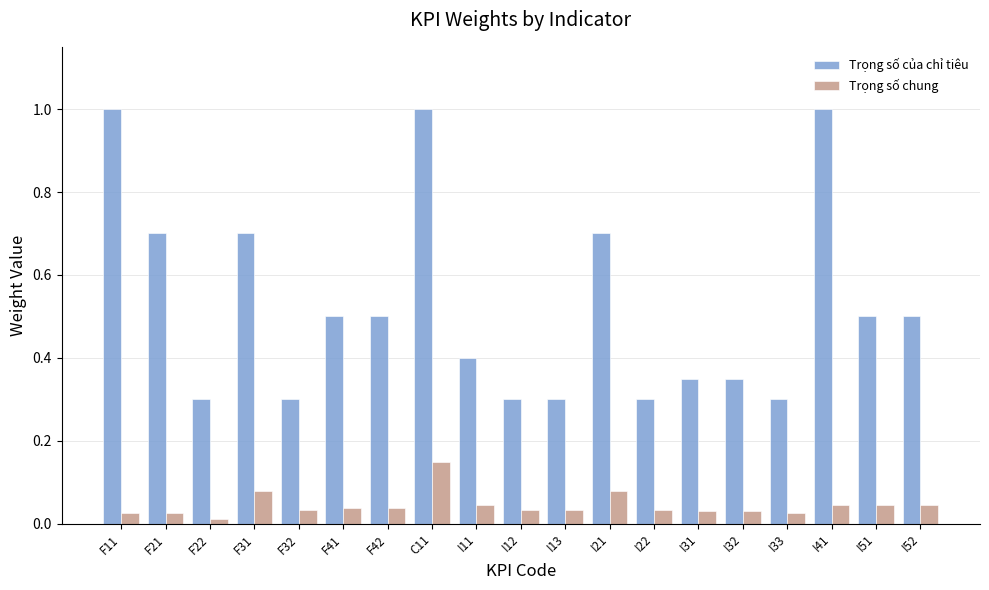

What position from the left is I33?

16